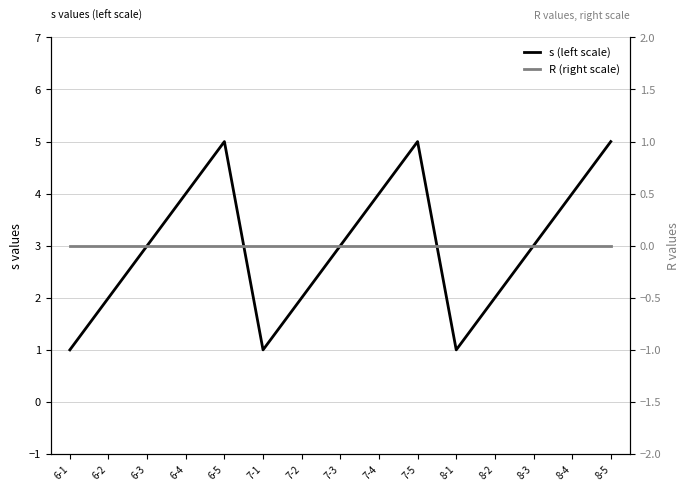

True or false: s (left scale) and R (right scale) cross at least once.

False